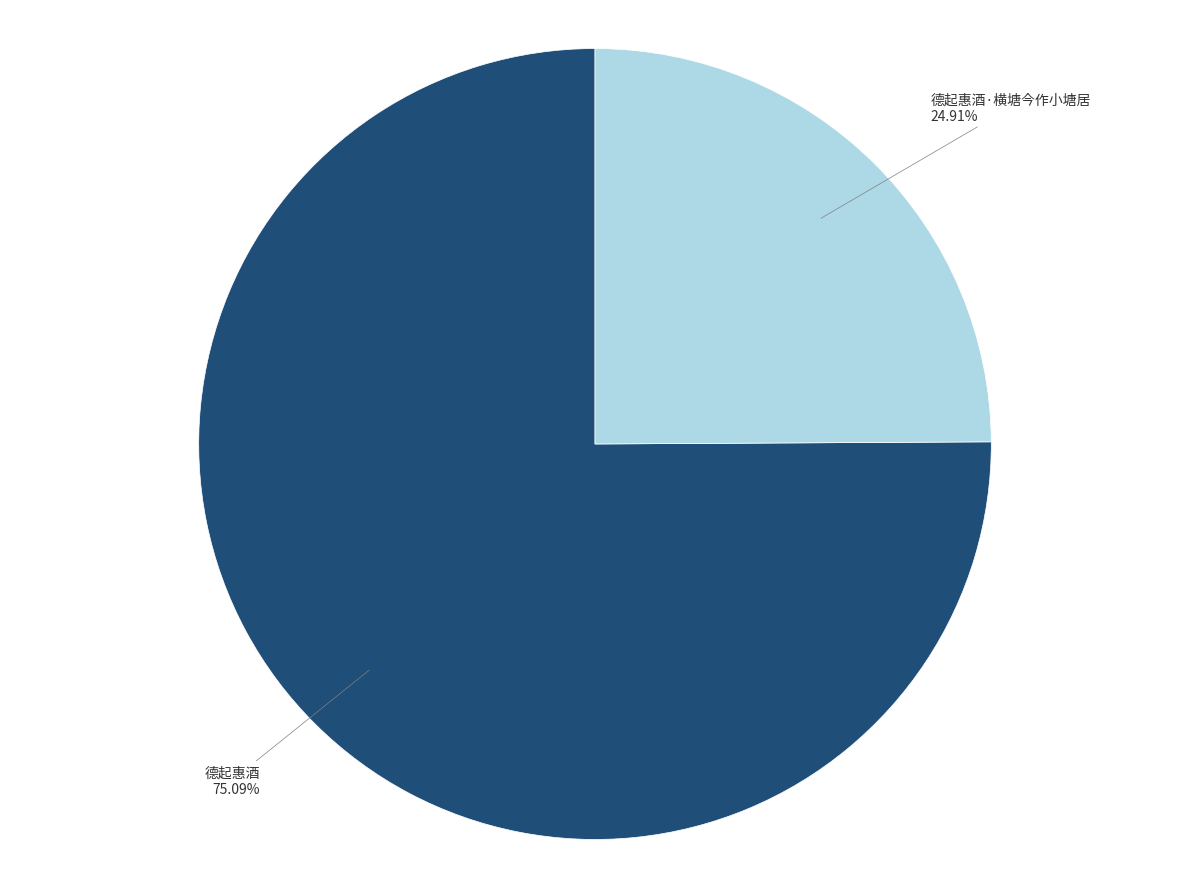

Is there a majority slice in this chart?

Yes